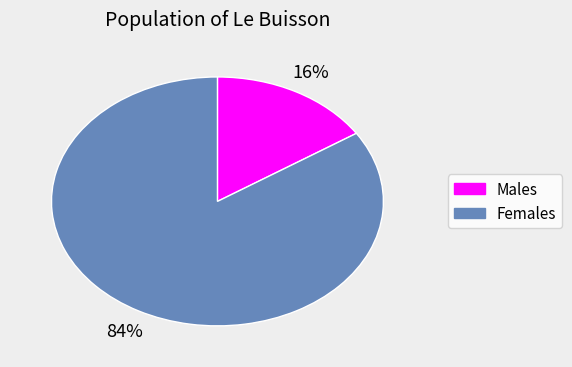

Does any single category account for the majority?

Yes